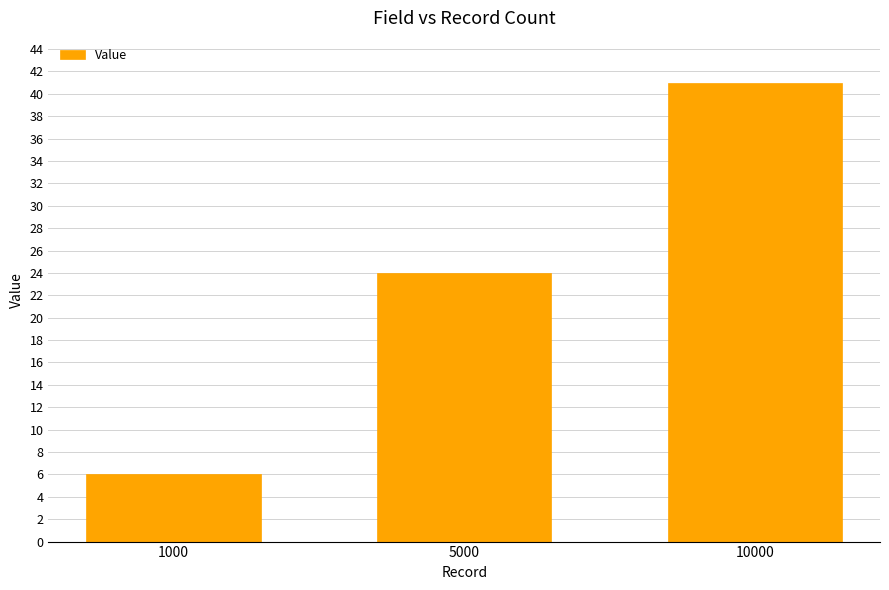

Does the chart contain any negative values?

No